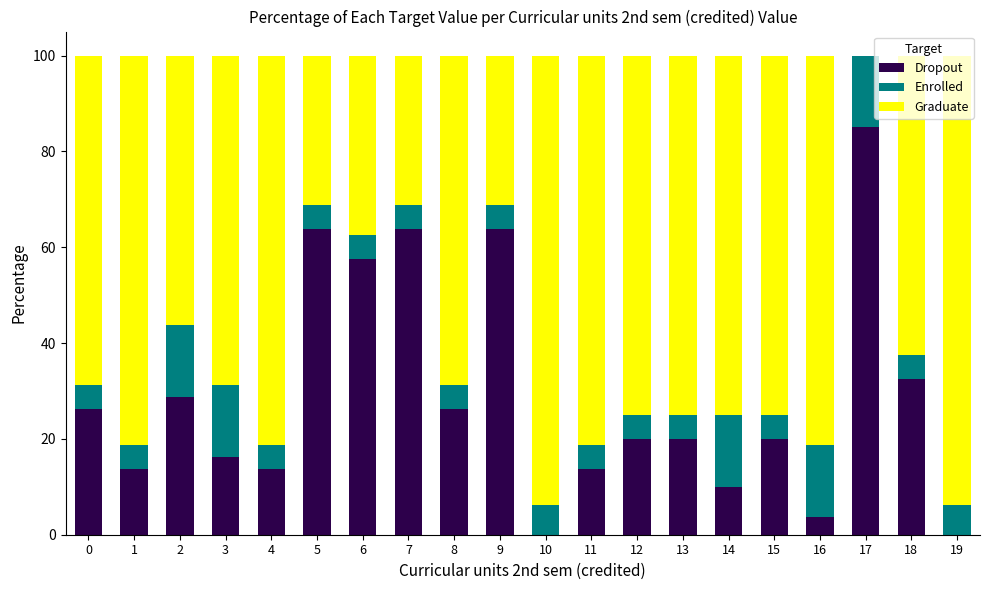

Count the number of categories in the chart.

20